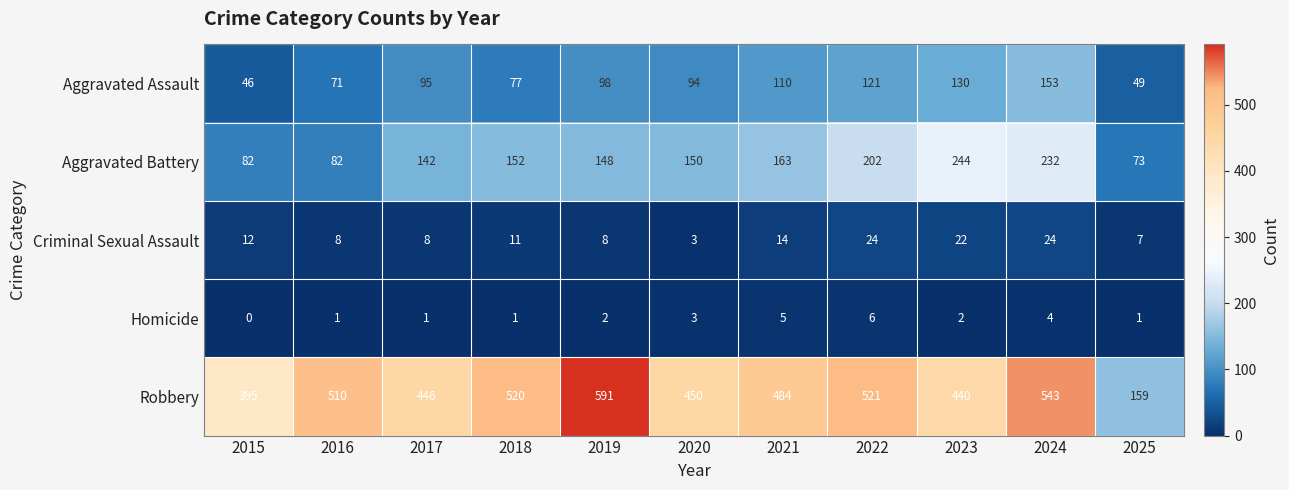

What is the difference between the maximum and minimum values in the Criminal Sexual Assault series?

21